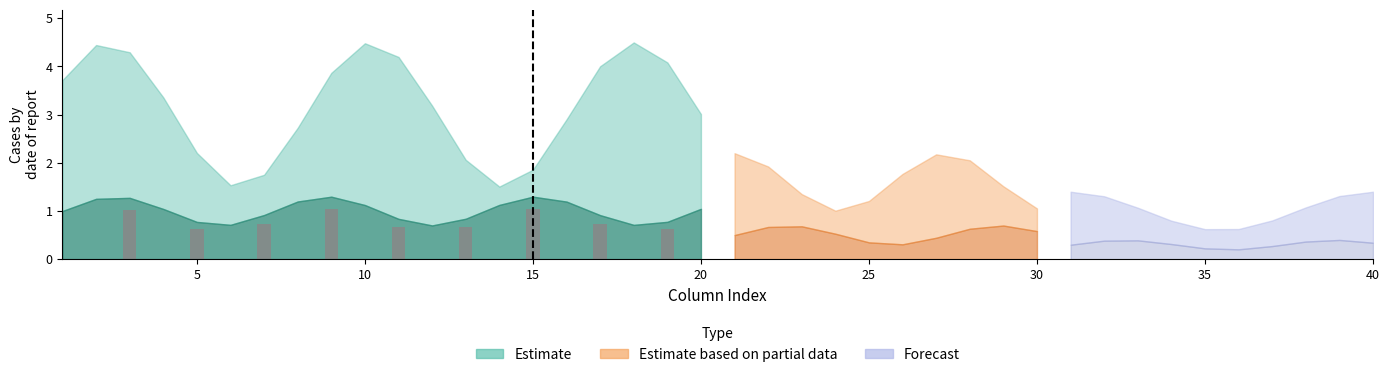

What is the minimum value shown in the chart?

0.6